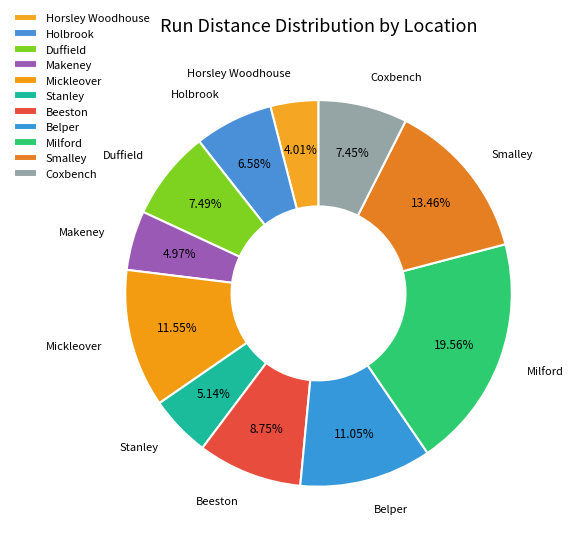

Which has a higher value, Coxbench or Holbrook?

Coxbench